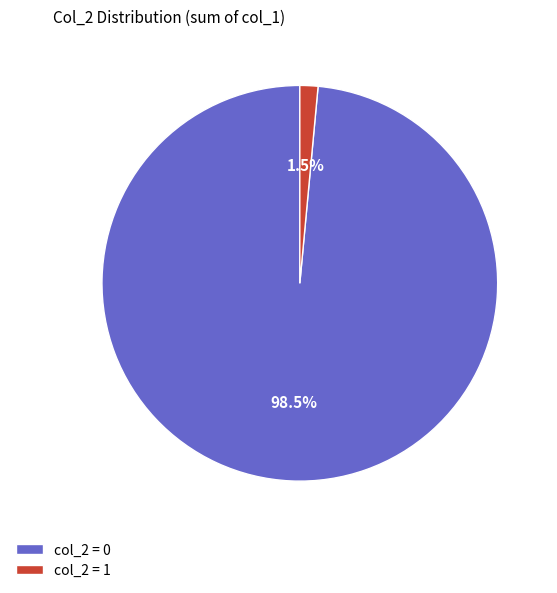

Combined, do col_2 = 1 and col_2 = 0 account for over 50%?

Yes